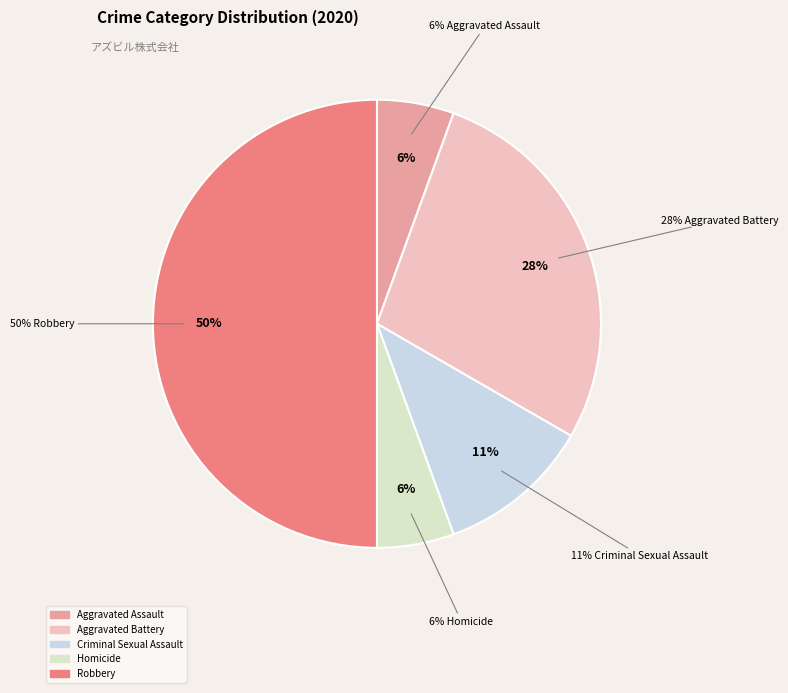

Is it true that Homicide is 6% of the pie?

True